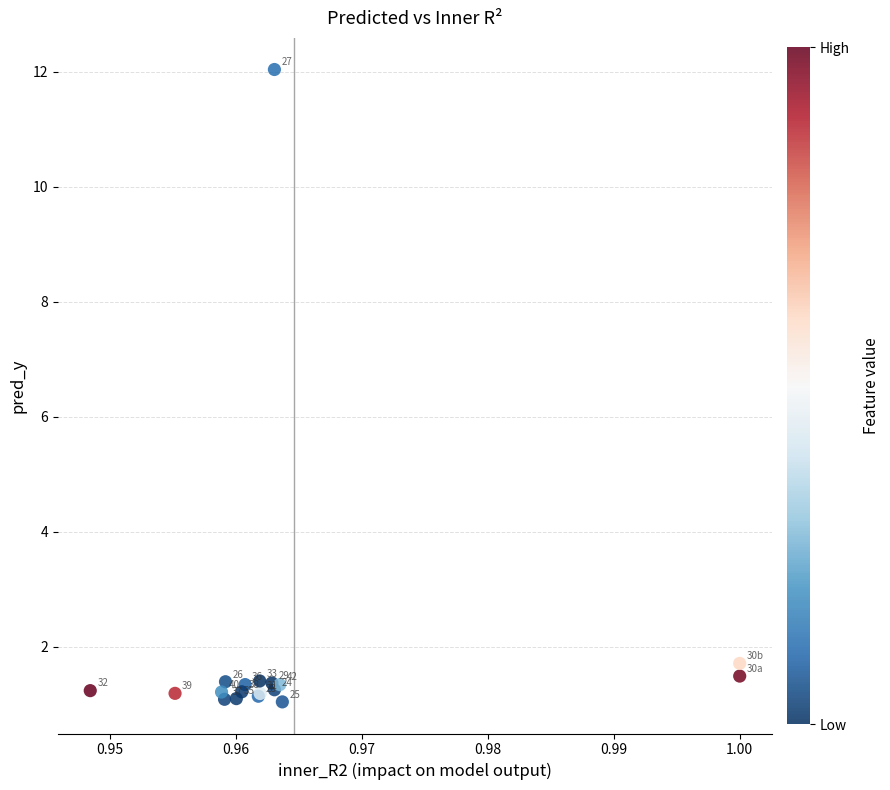

What Y value in the scatter plot is closest to 6?

1.7